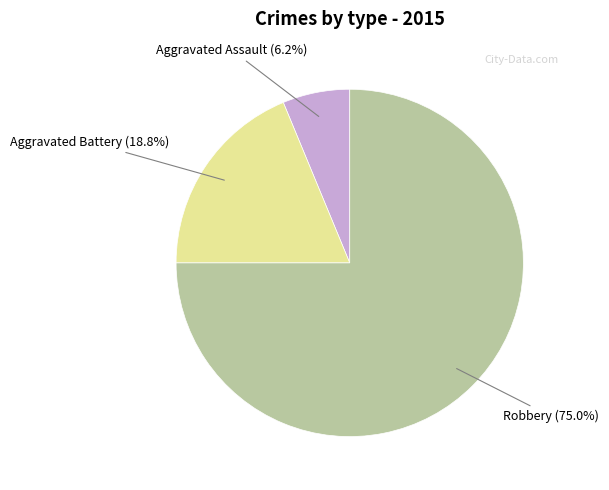

To the nearest percent, what is the combined percentage of Aggravated Battery and Aggravated Assault?

25%